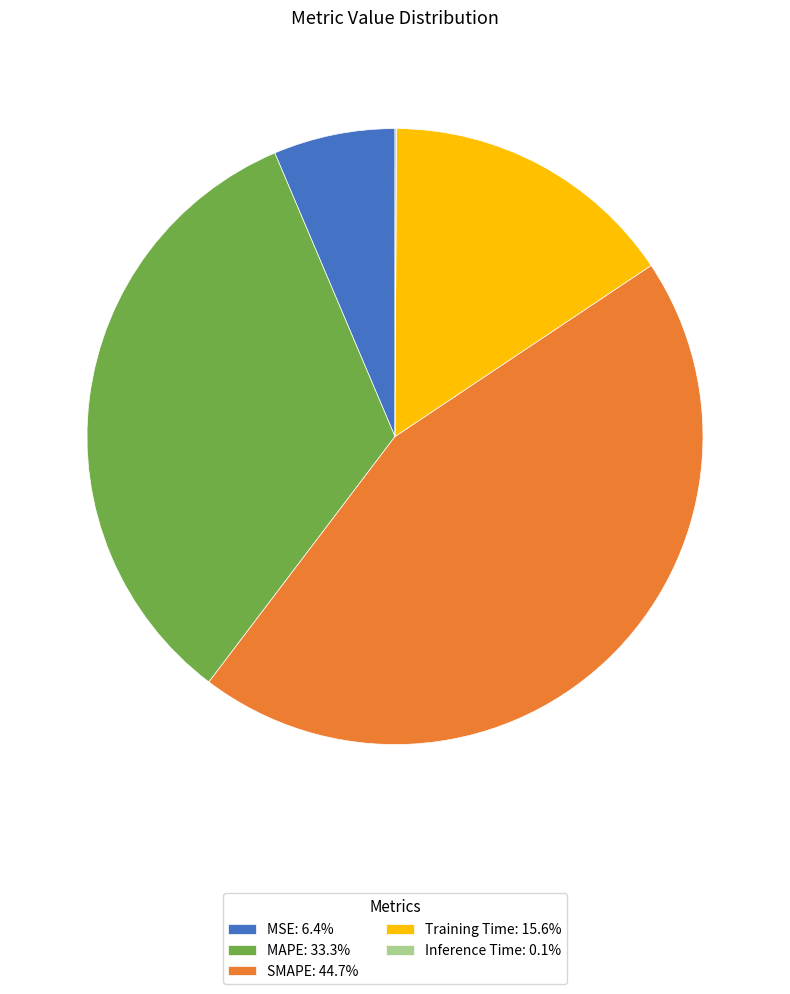

Does SMAPE: 44.7% account for over 50% of the chart?

No